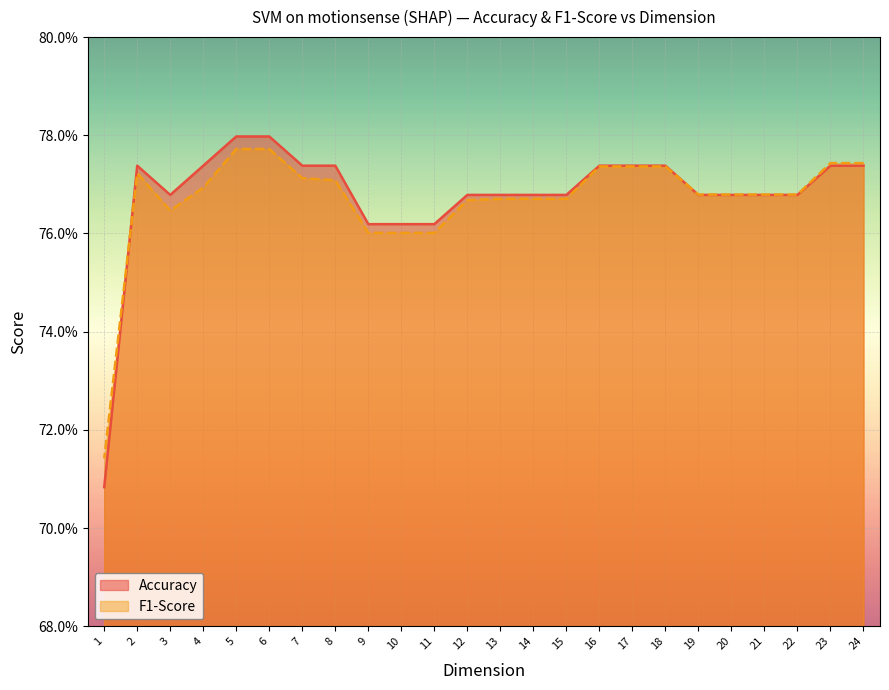

Reading right to left, transcribe all the data shown in this chart.

Accuracy: 0.7	0.8	0.8	0.8	0.8	0.8	0.8	0.8	0.8	0.8	0.8	0.8	0.8	0.8	0.8	0.8	0.8	0.8	0.8	0.8	0.8	0.8	0.8	0.8
F1-Score: 0.7	0.8	0.8	0.8	0.8	0.8	0.8	0.8	0.8	0.8	0.8	0.8	0.8	0.8	0.8	0.8	0.8	0.8	0.8	0.8	0.8	0.8	0.8	0.8